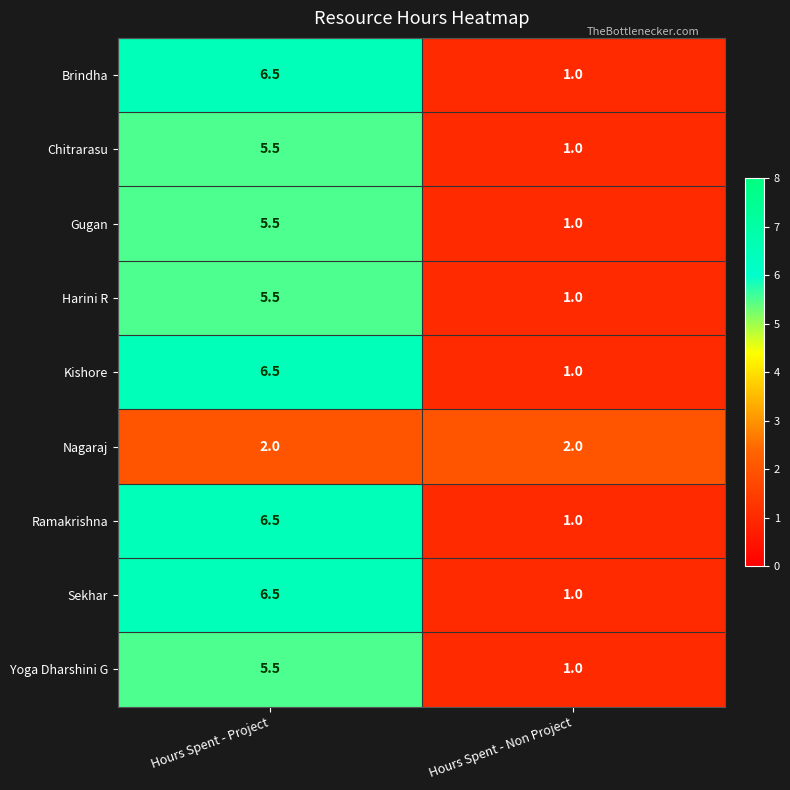

Reading right to left, extract all data points from this chart.

Brindha: 1.0	6.5
Chitrarasu: 1.0	5.5
Gugan: 1.0	5.5
Harini R: 1.0	5.5
Kishore: 1.0	6.5
Nagaraj: 2.0	2.0
Ramakrishna: 1.0	6.5
Sekhar: 1.0	6.5
Yoga Dharshini G: 1.0	5.5